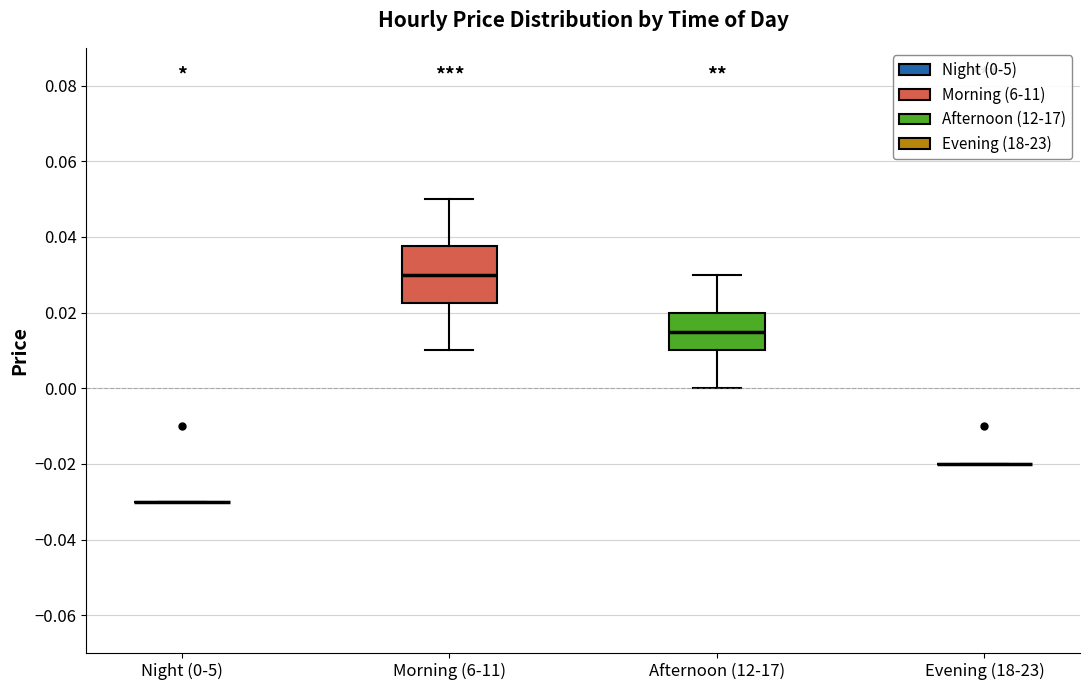

Reading left to right, transcribe this box plot: for each box, give where its median line is, the range the box spans, and where its two whiskers end, as read against the y-axis. The values are not printed on the chart, so give them approximately, as read against the axis.

Night (0-5): box collapsed to a line at -0.030, whiskers -0.030 to -0.030
Morning (6-11): median 0.030, box 0.022 to 0.038, whiskers 0.010 to 0.050
Afternoon (12-17): median 0.016, box 0.010 to 0.020, whiskers 0.000 to 0.030
Evening (18-23): box collapsed to a line at -0.020, whiskers -0.020 to -0.020